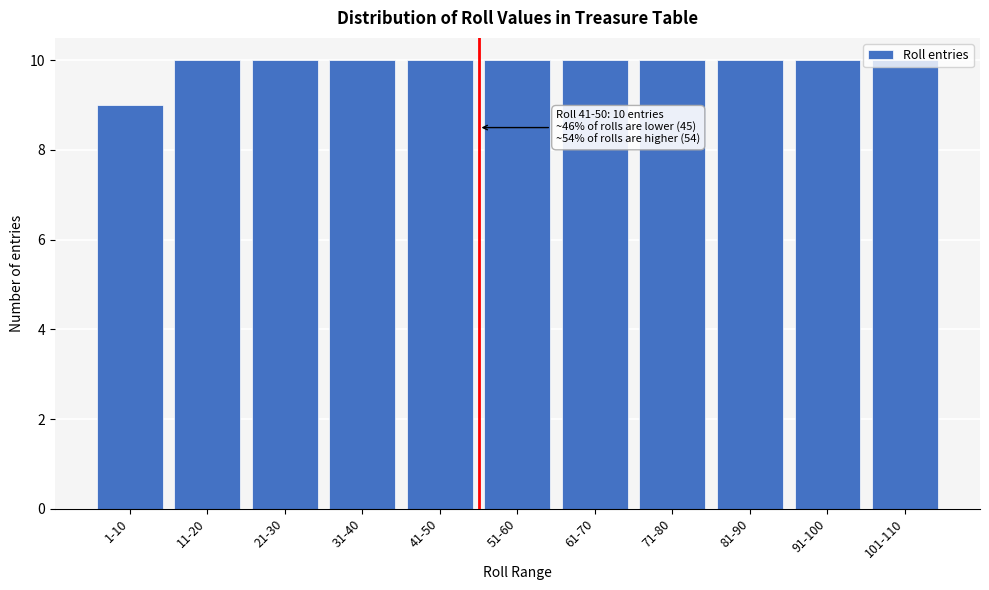

True or false: the data shows 16 at 21-30.

False